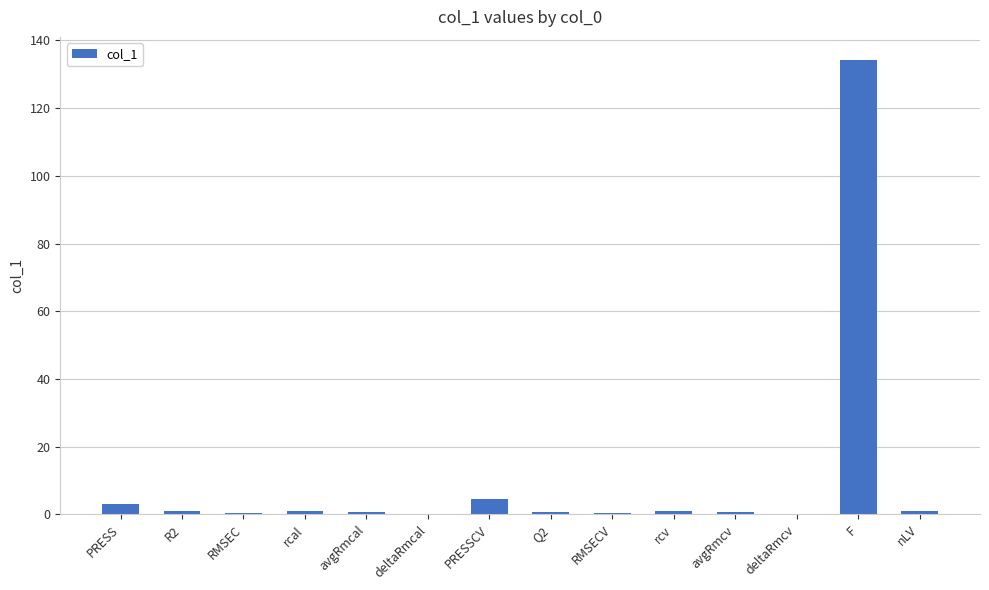

Are the bars horizontal?

No